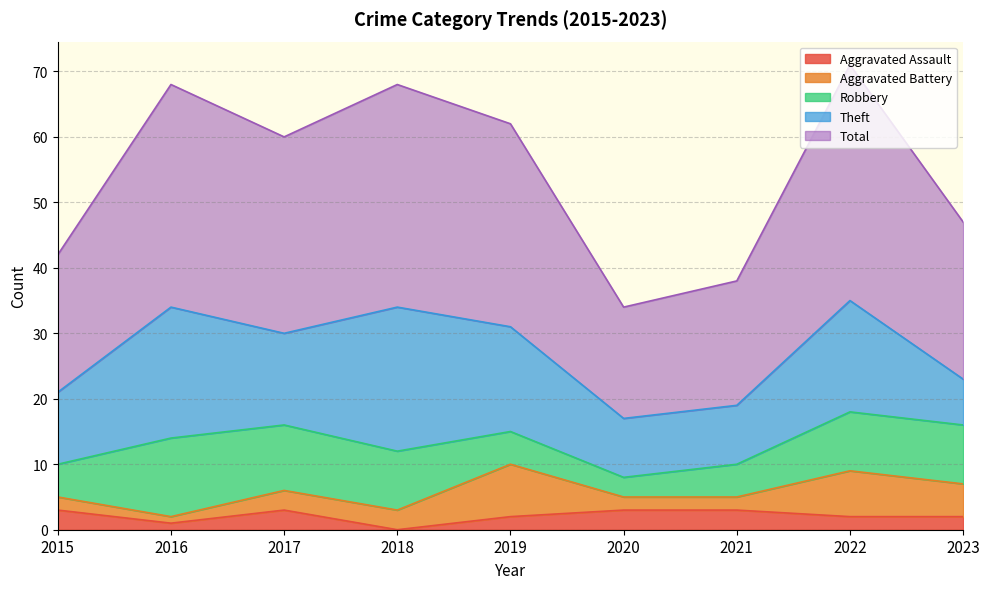

What are all the series names shown in the legend?

Aggravated Assault, Aggravated Battery, Robbery, Theft, Total